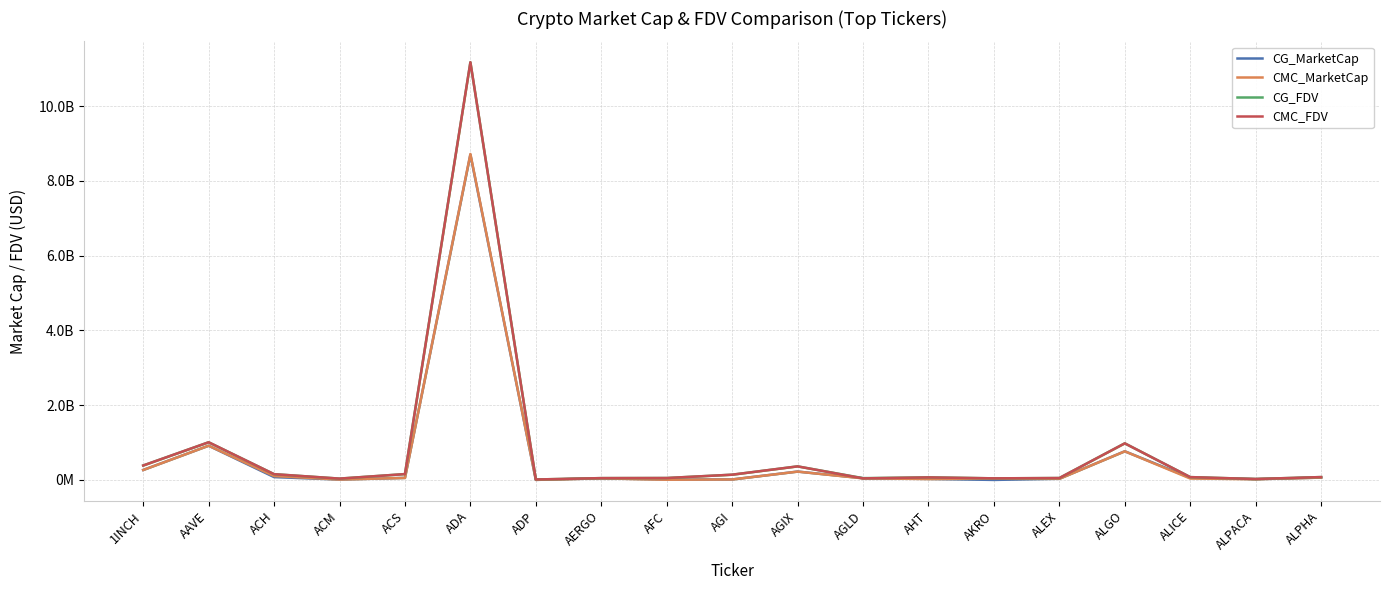

What is the difference between the maximum and minimum values in the CMC_MarketCap series?

8714542690.9